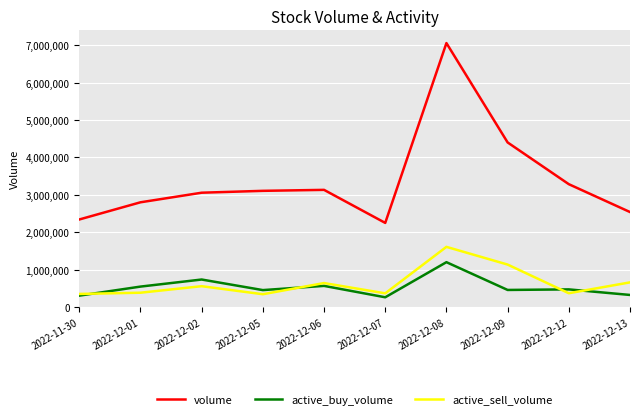

What is the minimum value shown in the chart?

259700